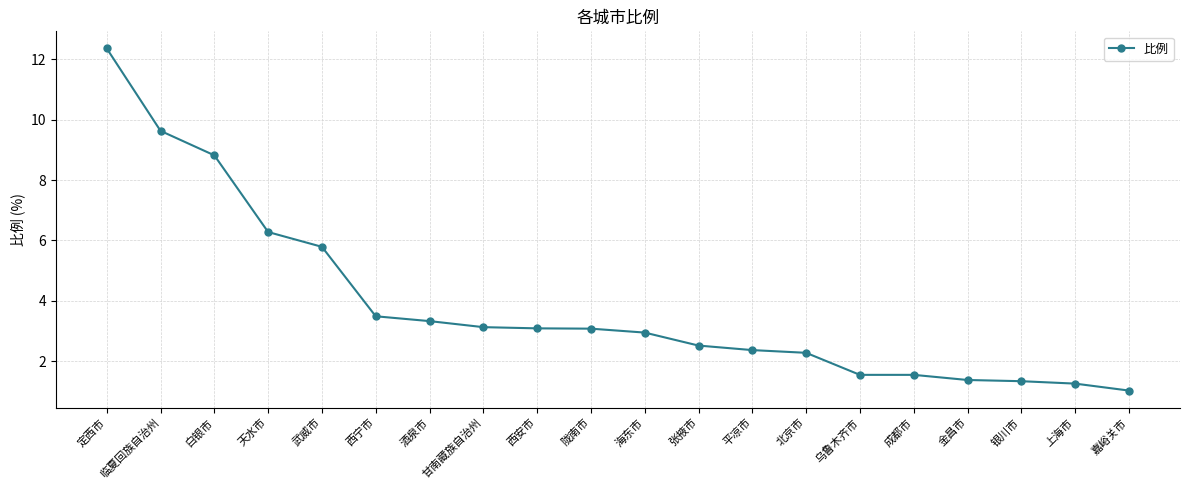

What is the greatest value displayed?

12.4